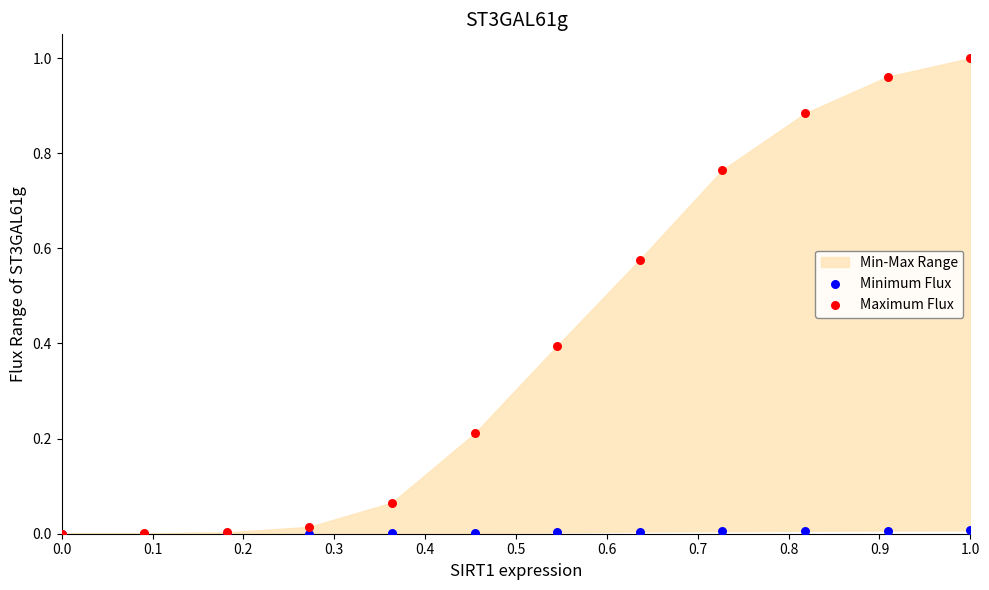

Which series contains the lowest Y value?

Minimum Flux